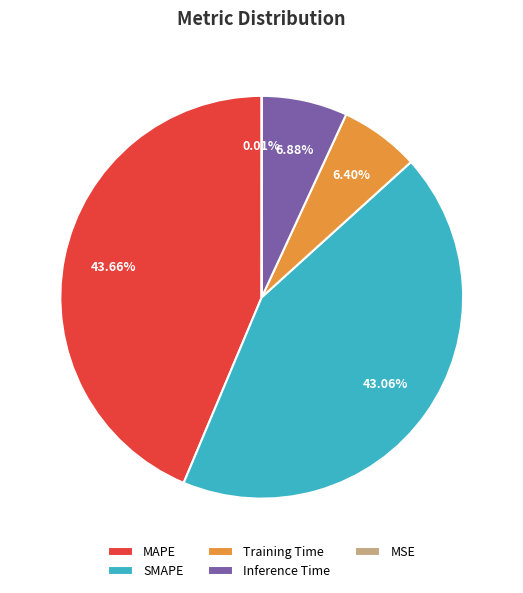

Which category has the biggest portion of the pie?

MAPE